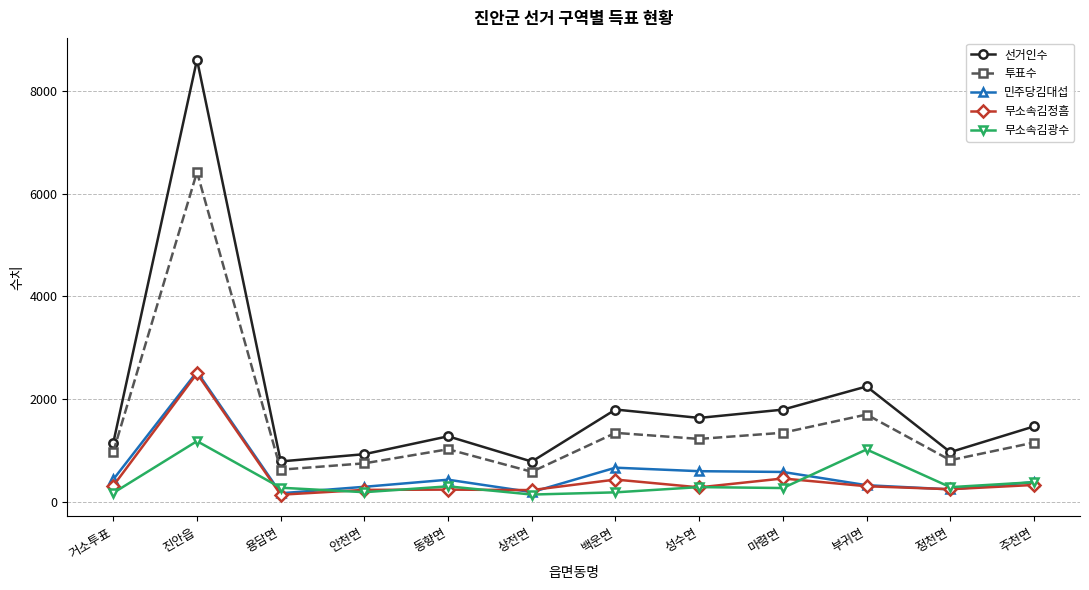

Does the chart display data point markers on the line(s)?

Yes